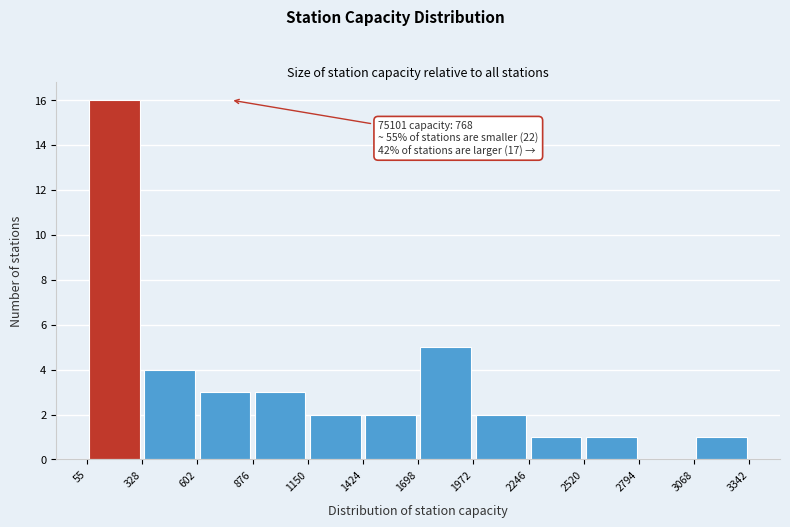

Which range on the x-axis has the tallest bar?

55 to 328